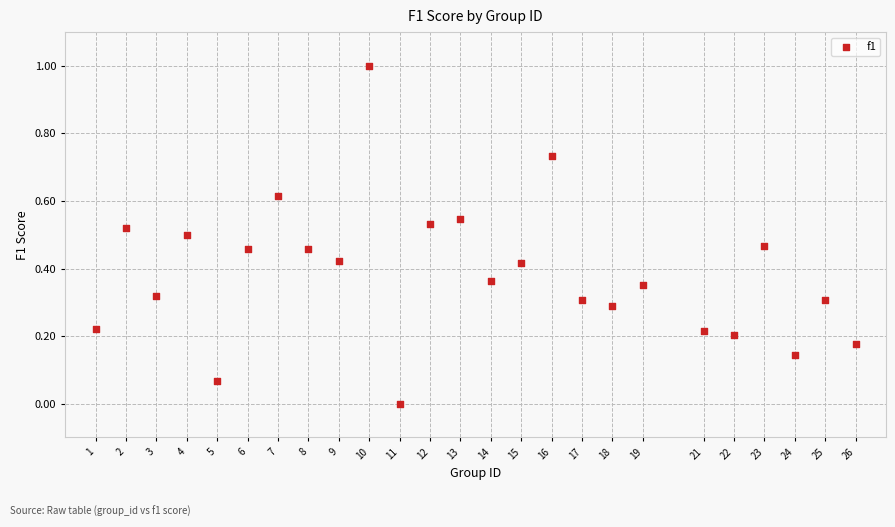

What is the range of Y values (max minus min)?

1.0